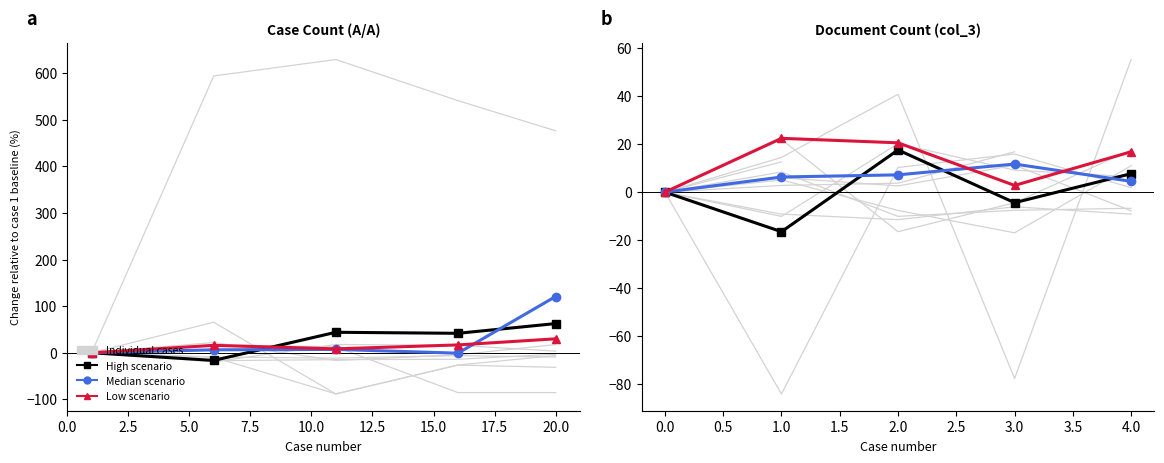

Is it true that High scenario equals -21.3 at 0.0?

False